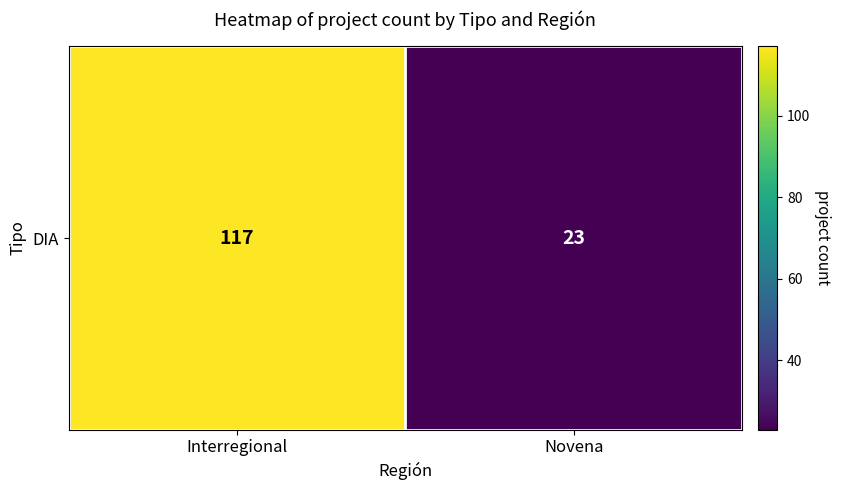

What value does the data have at Novena?

23